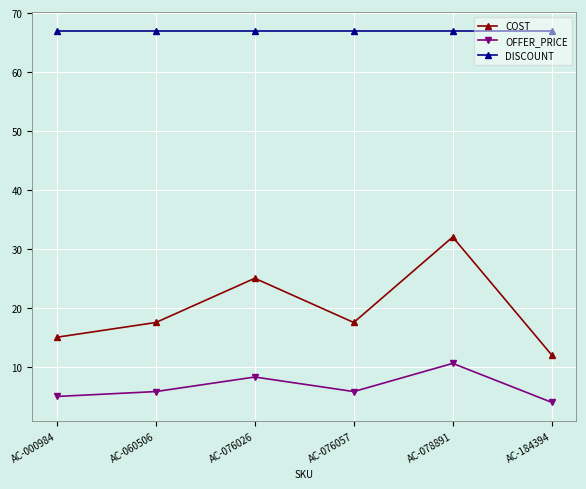

Which series has the widest spread of values?

COST